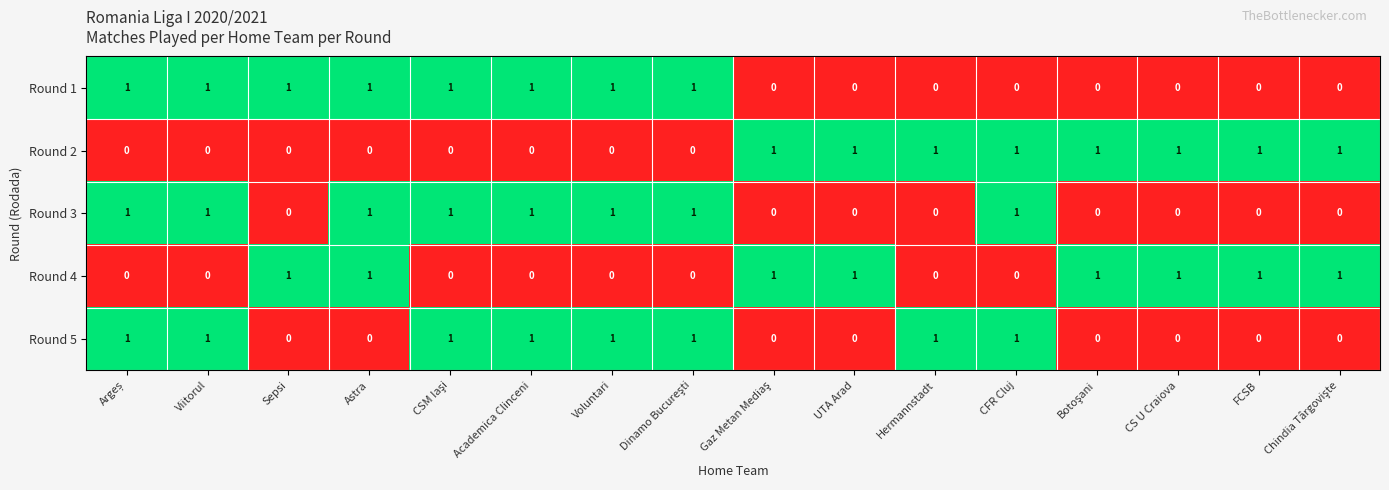

At how many categories does at least one series exceed 0?

16